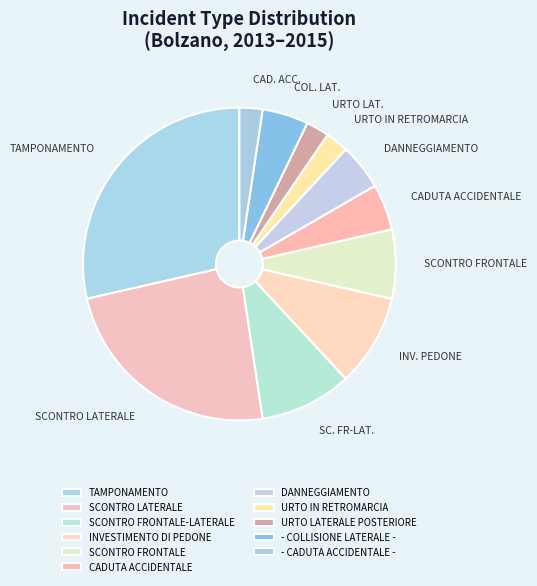

How many segments does this pie chart have?

11